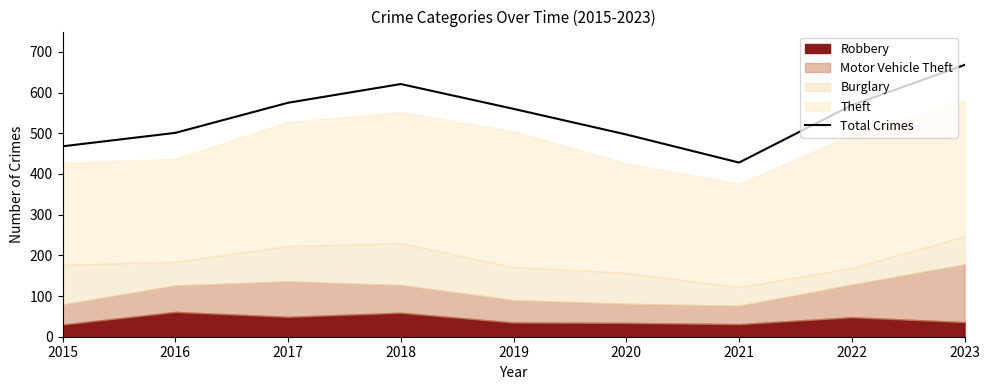

Approximately how many times larger is the value at 2021 compared to 2019?

0.8